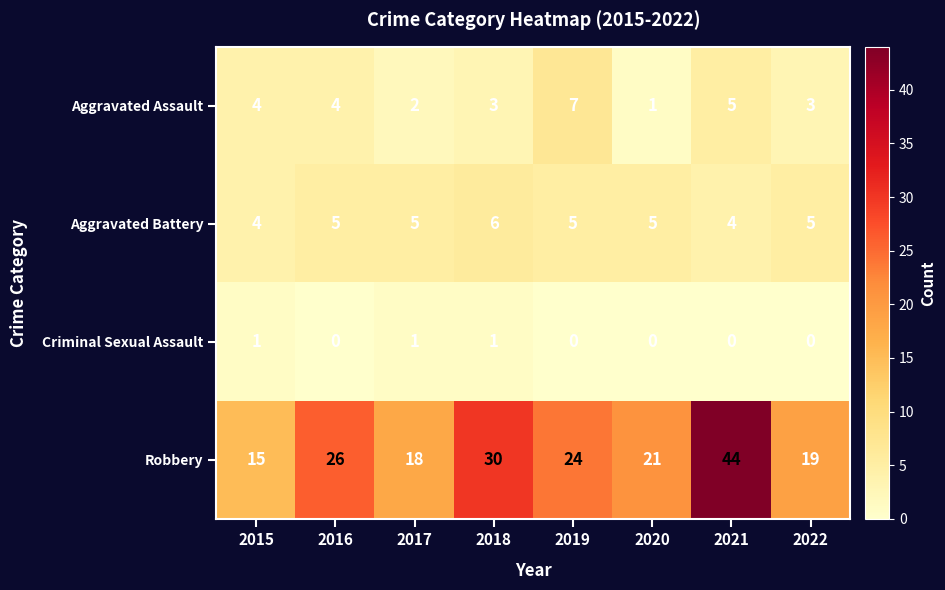

Between 2019 and 2020, which series saw the biggest shift?

Aggravated Assault